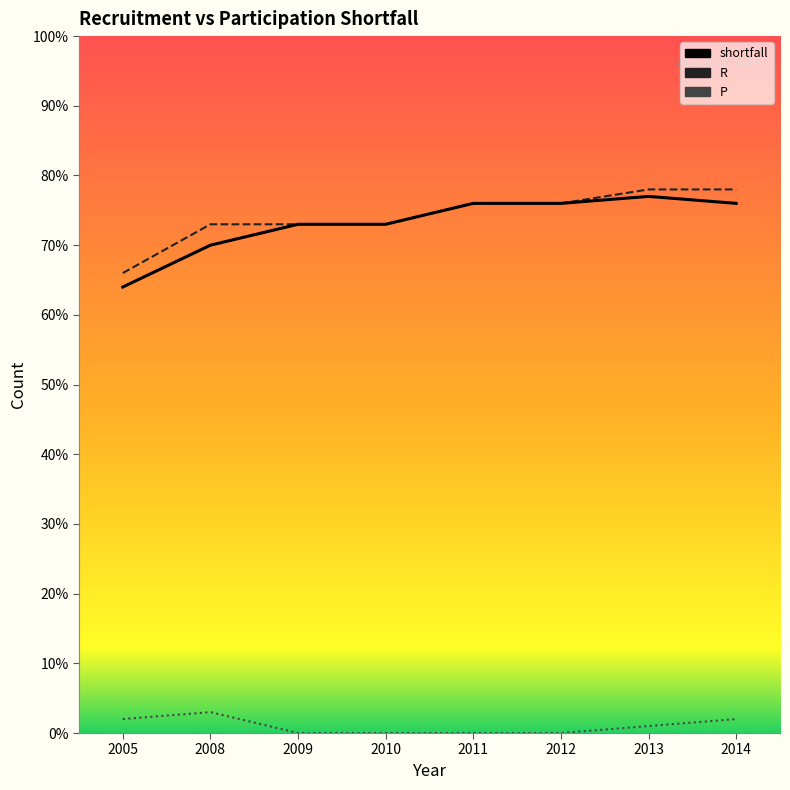

At which label does shortfall first exceed 76?

2013